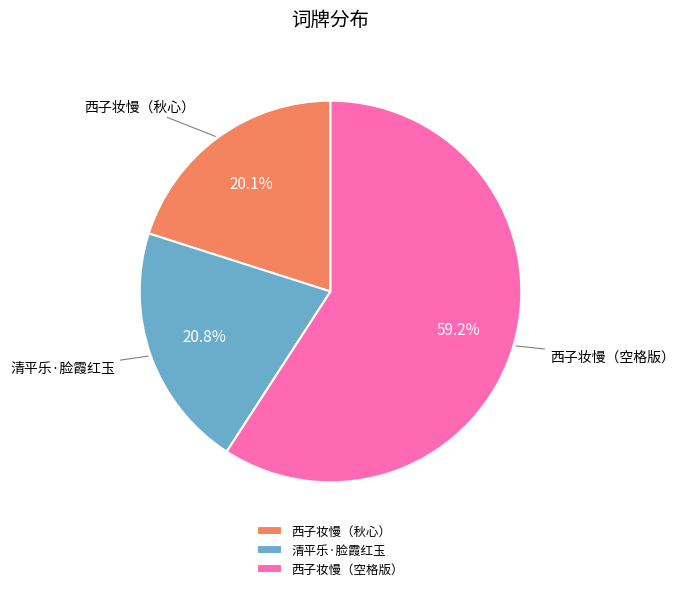

How many segments does this pie chart have?

3